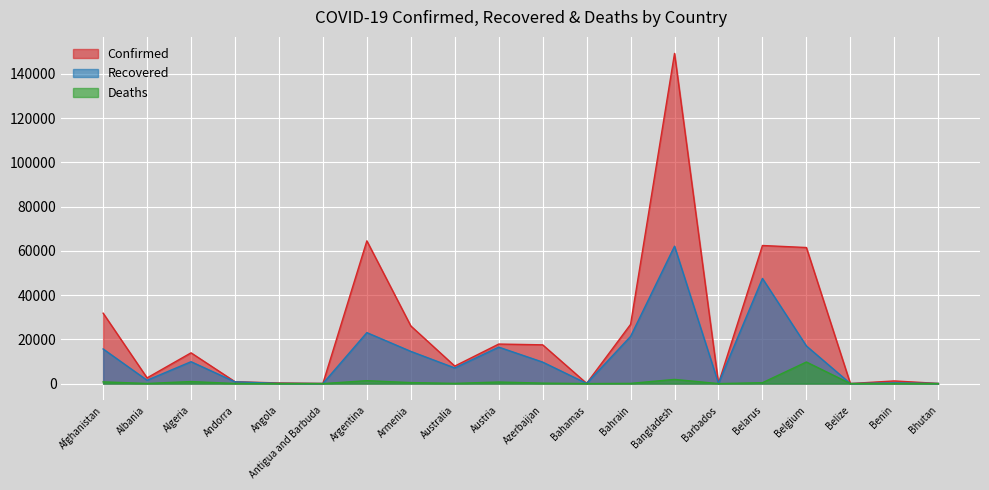

What are all the series names shown in the legend?

Confirmed, Recovered, Deaths